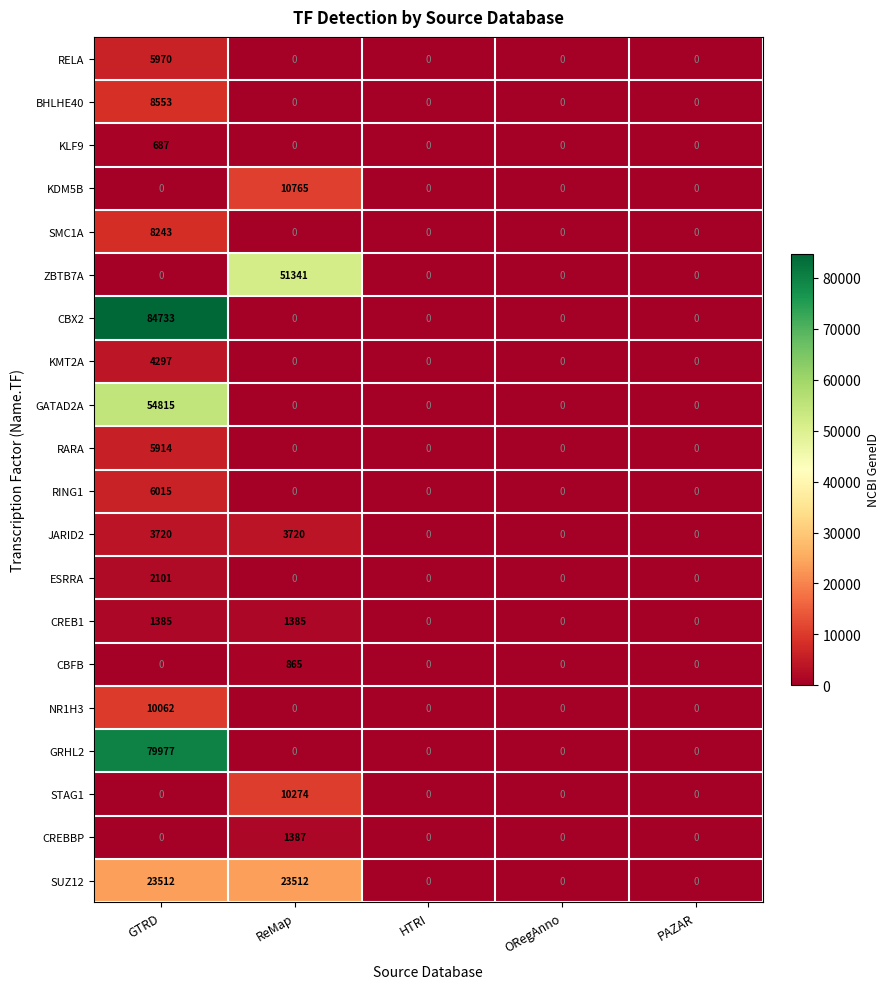

Which category has the highest value across all series?

GTRD